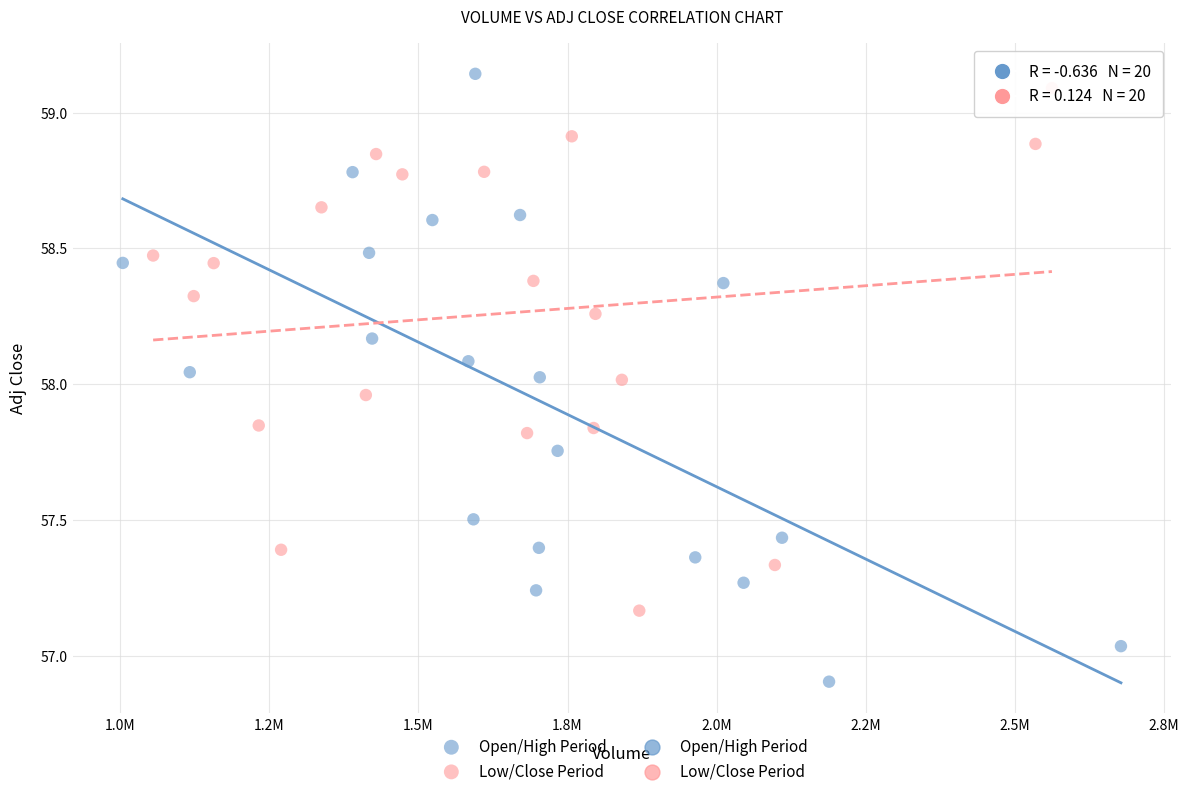

Which series has the widest spread of Y values?

Open/High Period